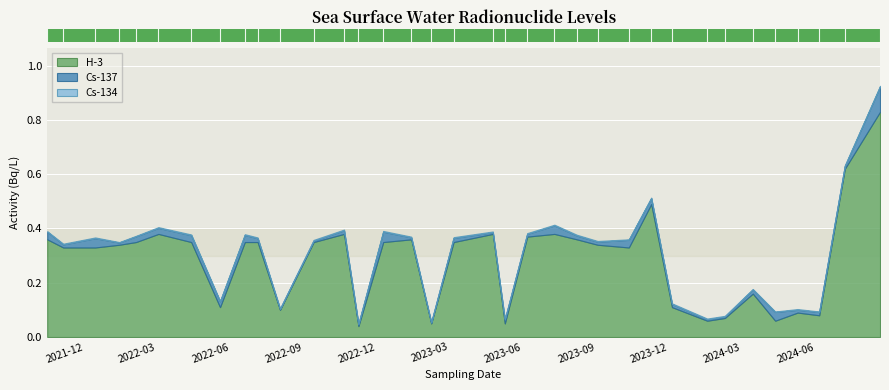

Where is Cs-134 nearest to the value 0?

2021/10/15